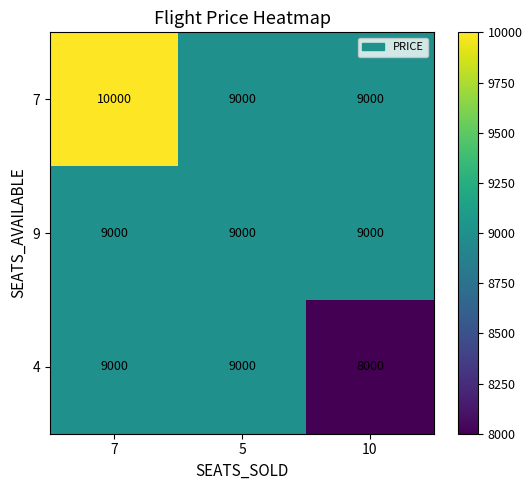

At how many categories does at least one series exceed 8657?

3